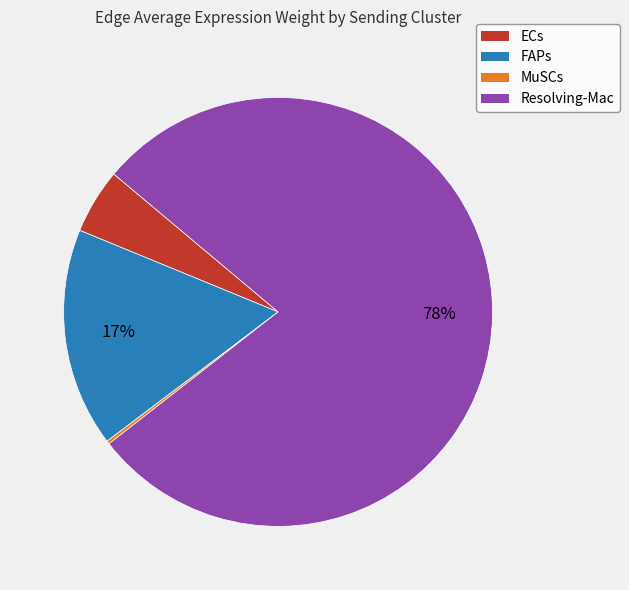

Approximately how many times larger is the value at ECs compared to FAPs?

0.3